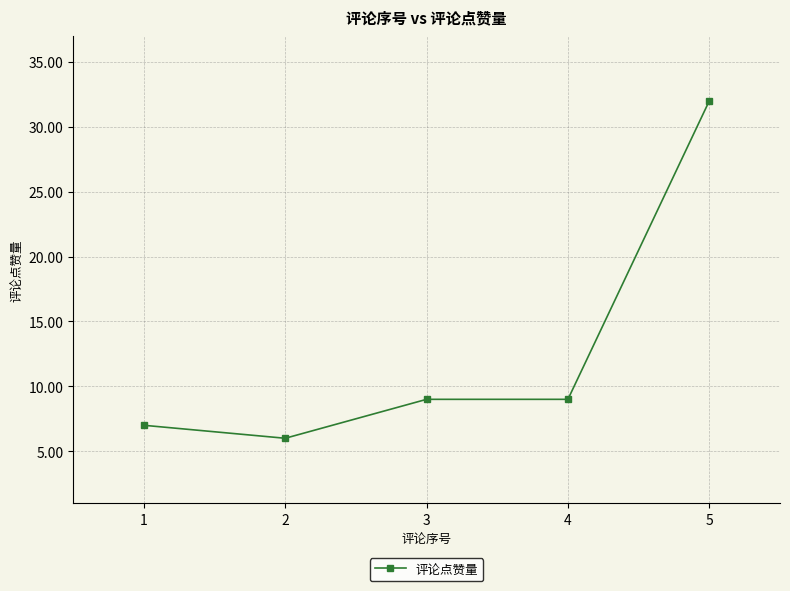

How many lines are shown in the chart?

1